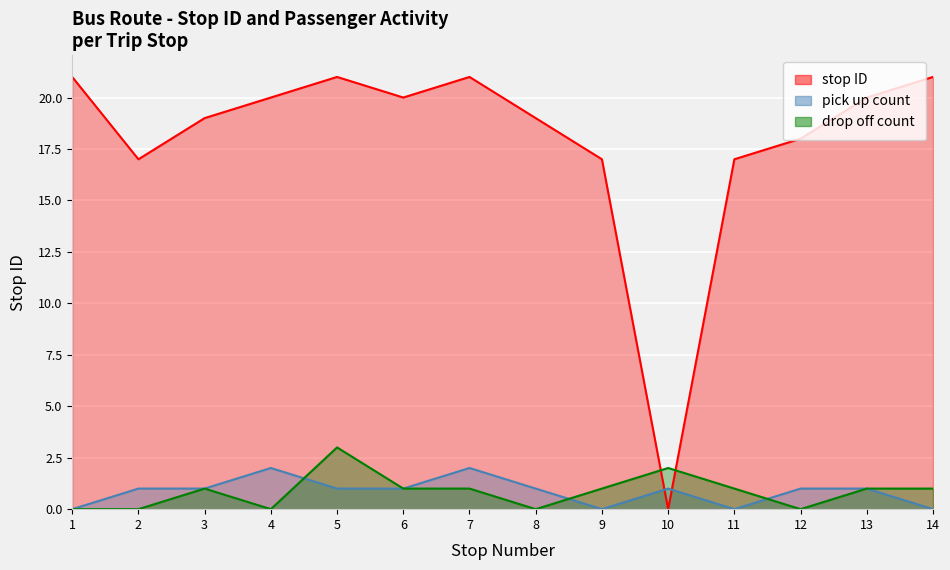

Where is the first local minimum for stop ID?

2